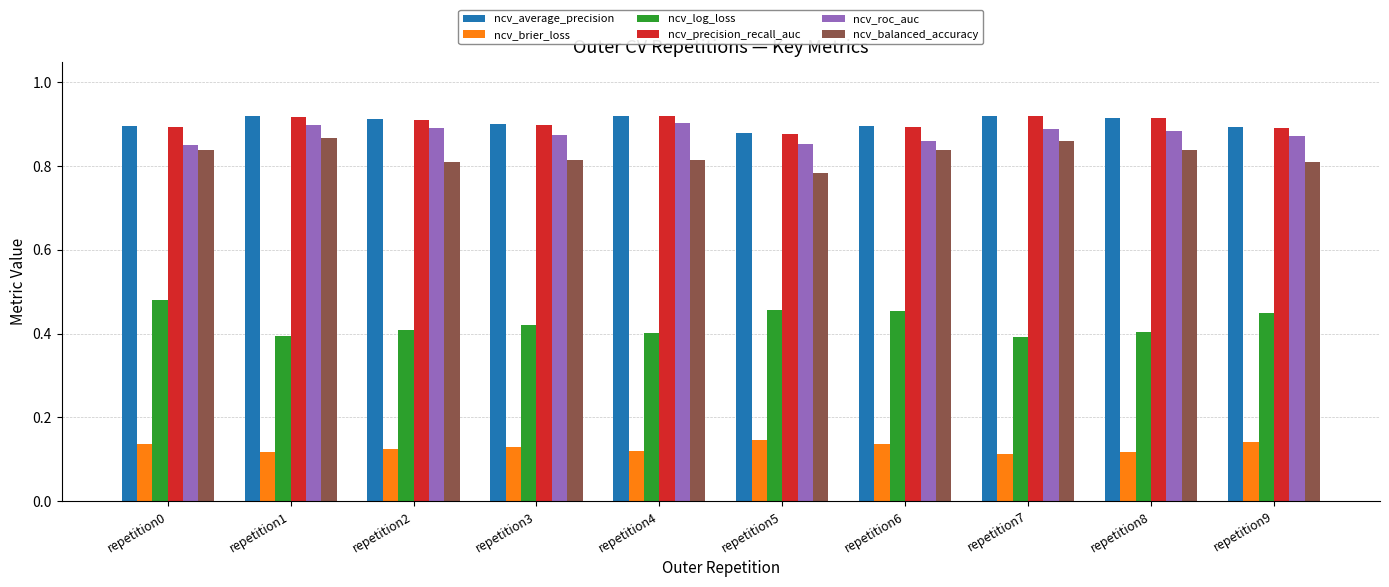

Which series changed the most between repetition1 and repetition5?

ncv_balanced_accuracy